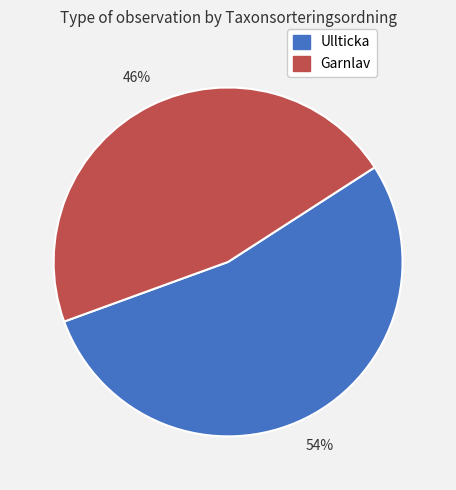

Is there any slice that represents more than half of the pie?

Yes